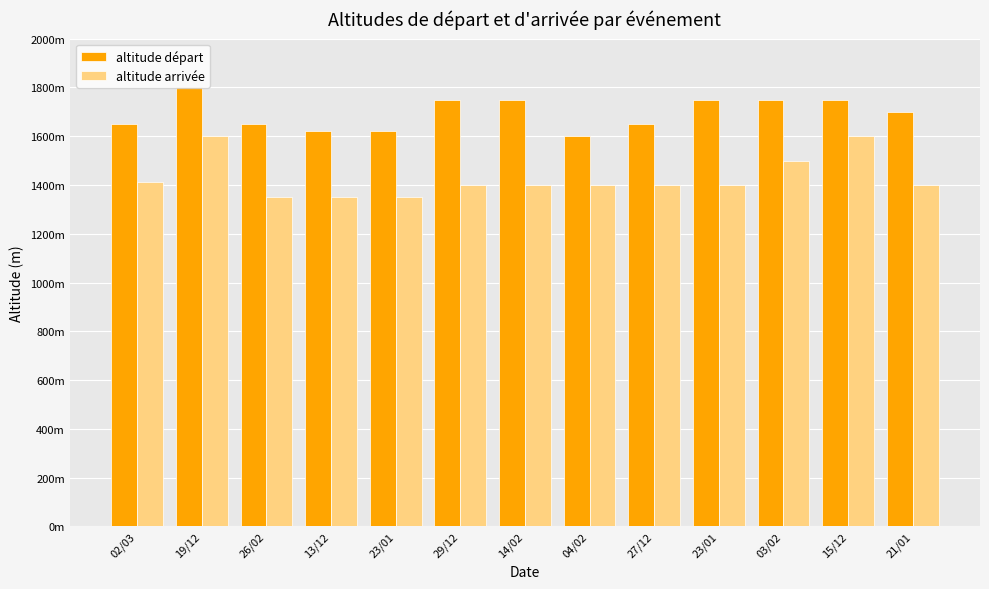

Are the bars grouped side by side (vs. stacked)?

Yes